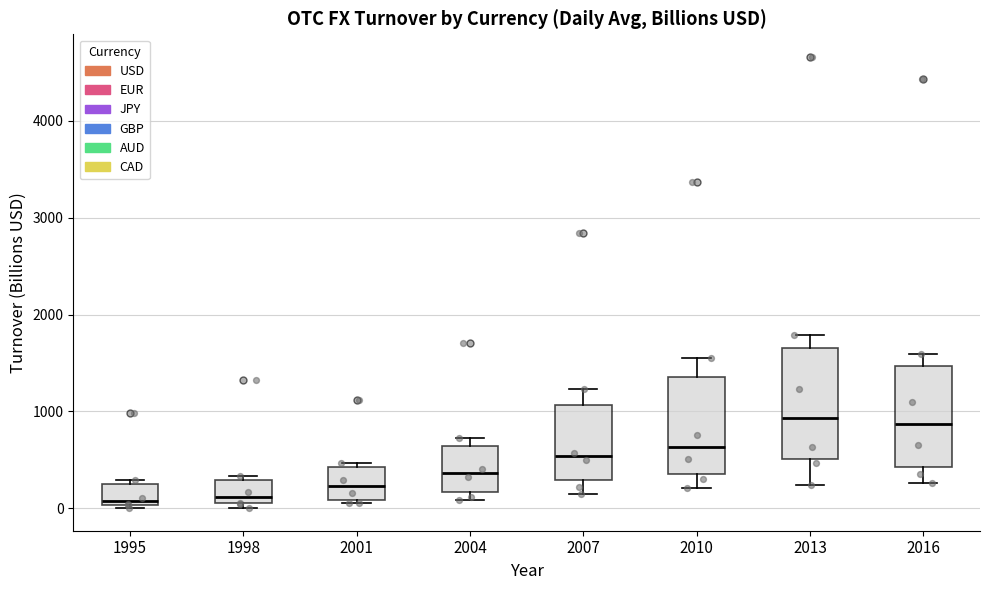

Reading left to right, read every box against the y-axis: the position of its median line, the range the box covers, and the ends of its whiskers. The values are not printed on the chart, so give them approximately, as read against the axis.

1995: median 100, box 0 to 200, whiskers 0 (just below the box's lower edge) to 300
1998: median 100, box 0 to 300, whiskers 0 (just below the box's lower edge) to 300 (just above the box's upper edge)
2001: median 200, box 100 to 400, whiskers 100 to 500
2004: median 400, box 200 to 600, whiskers 100 to 700
2007: median 500, box 300 to 1100, whiskers 100 to 1200
2010: median 600, box 400 to 1400, whiskers 200 to 1600
2013: median 900, box 500 to 1700, whiskers 200 to 1800
2016: median 900, box 400 to 1500, whiskers 300 to 1600